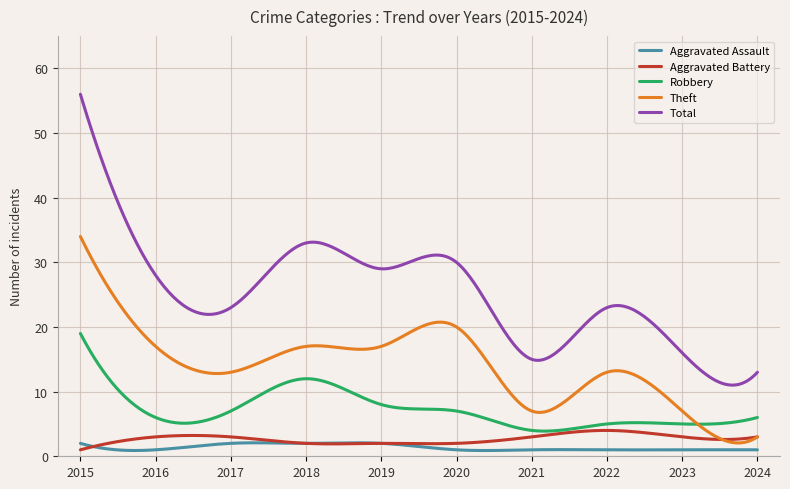

Which series has the largest range (max minus min)?

Total